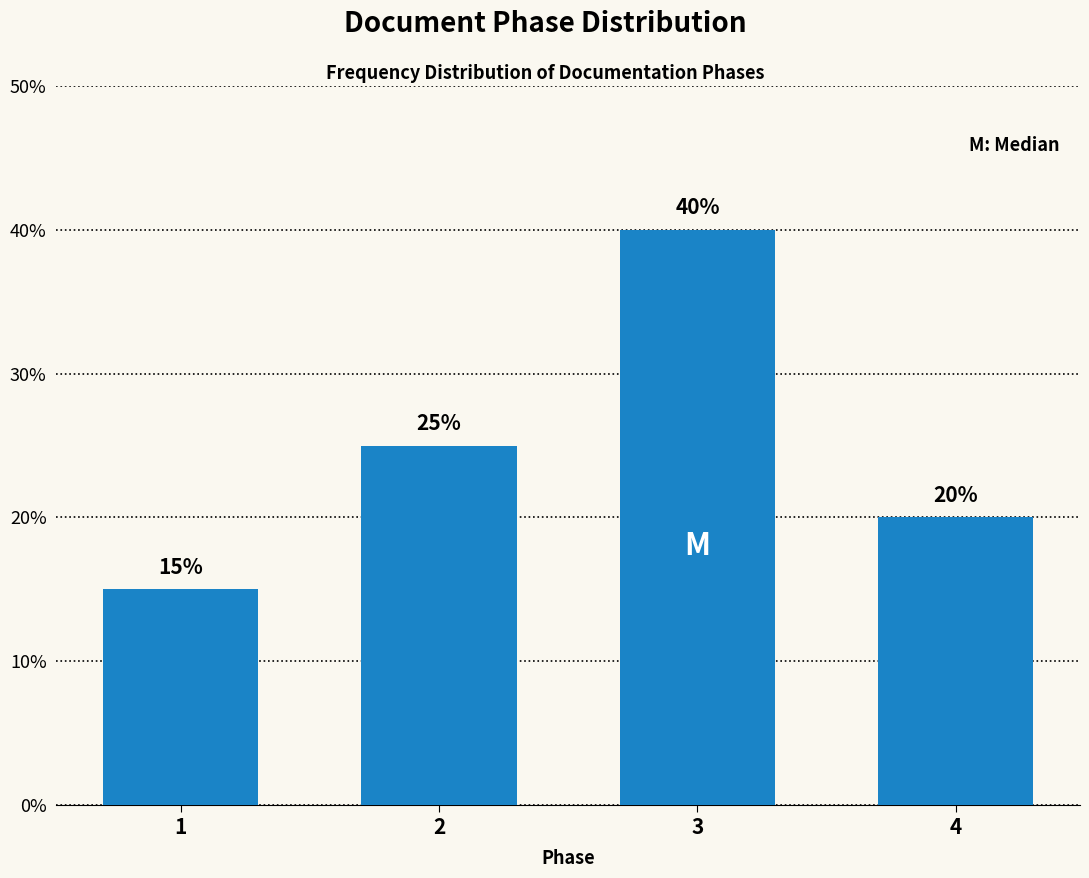

Reading left to right, transcribe all the data shown in this chart.

1=15	2=25	3=40	4=20